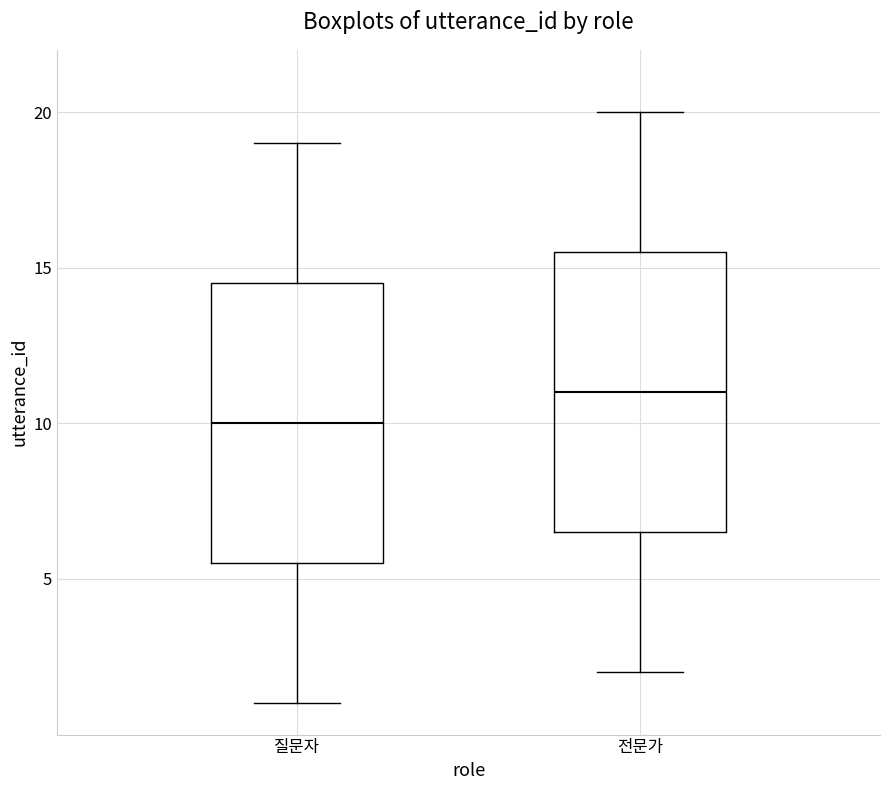

Reading left to right, transcribe this box plot: for each box, give where its median line is, the range the box spans, and where its two whiskers end, as read against the y-axis. The values are not printed on the chart, so give them approximately, as read against the axis.

질문자: median 10.0, box 5.5 to 14.5, whiskers 1.0 to 19.0
전문가: median 11.0, box 6.5 to 15.5, whiskers 2.0 to 20.0